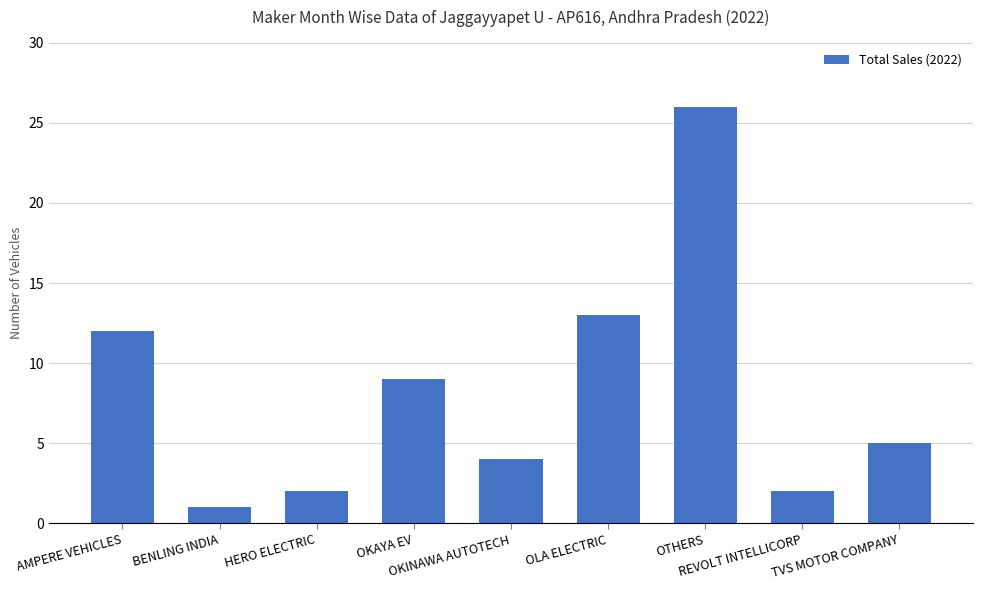

What is the sum of all values?

74